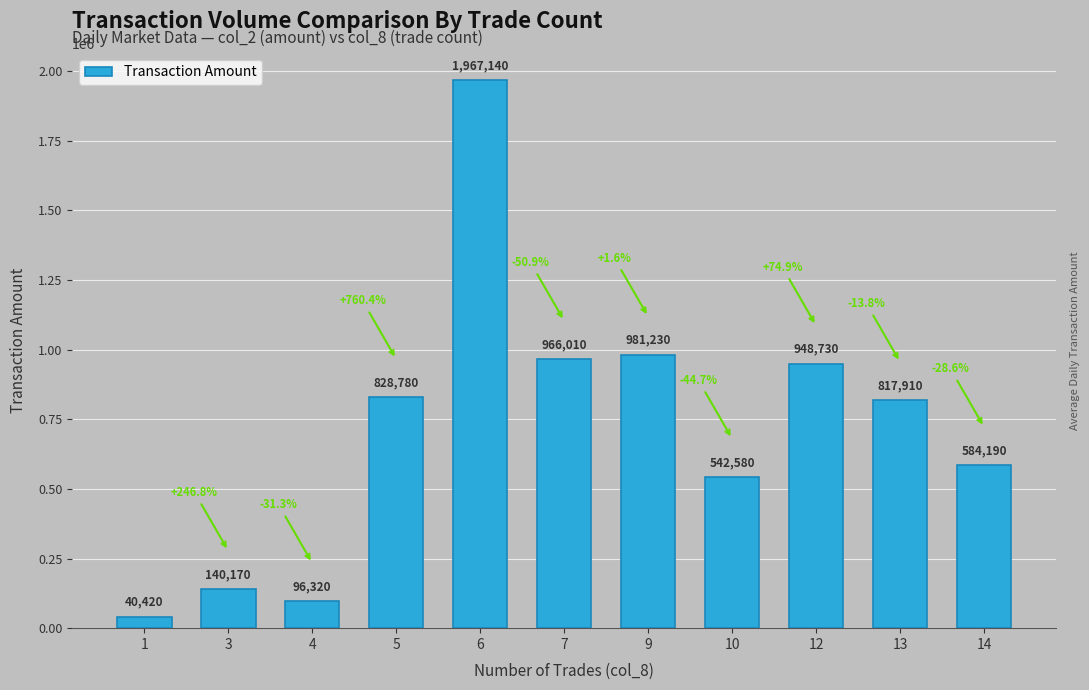

How many data points are less than 817910?

5